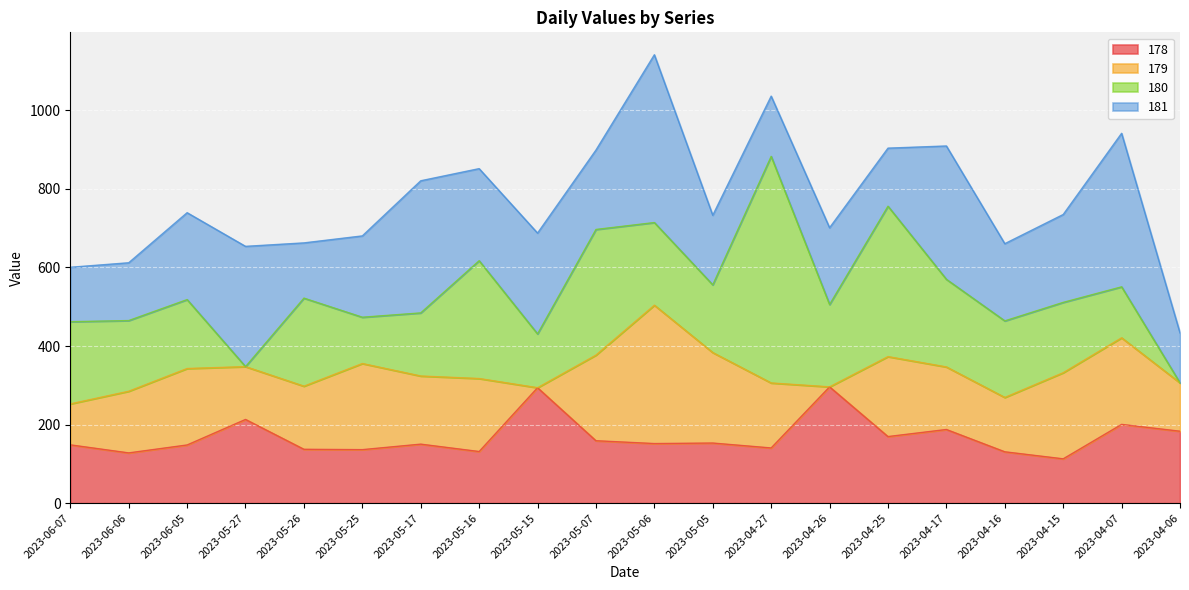

How many lines are shown in the chart?

4